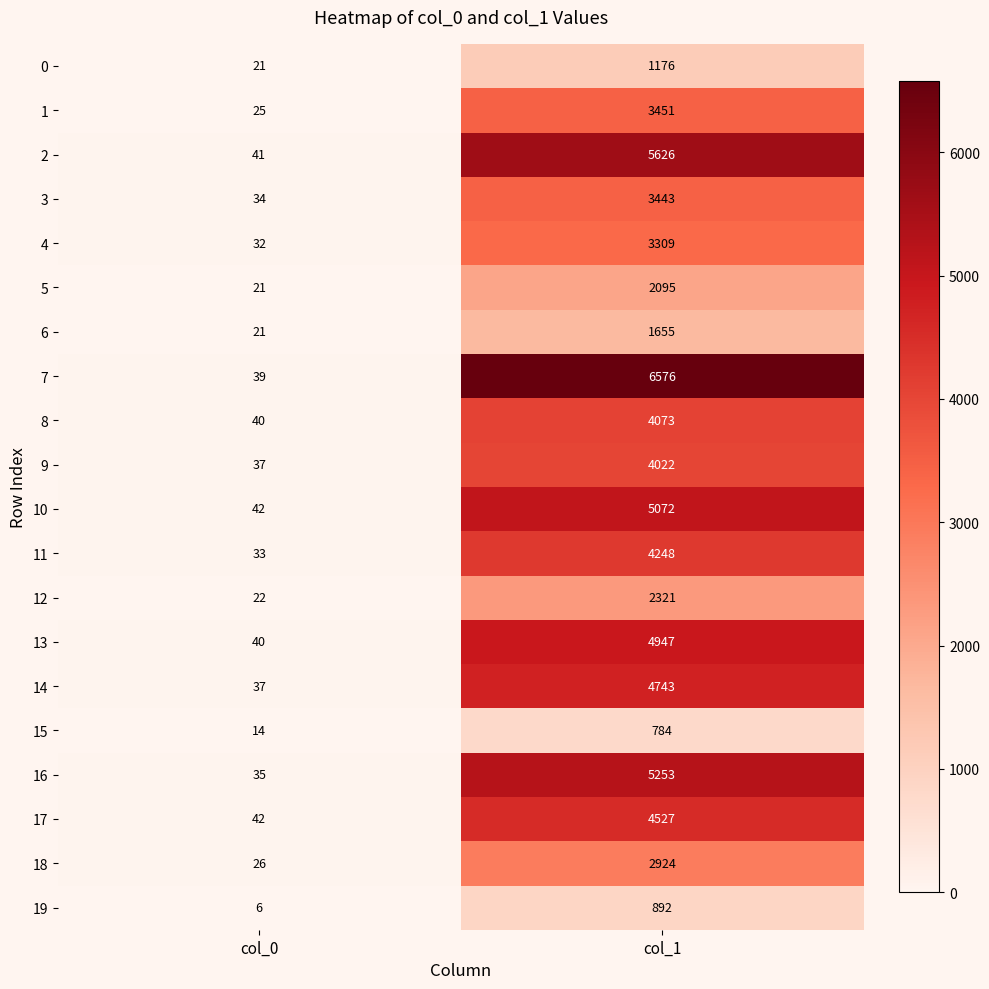

At which label does 6 reach its peak?

col_1